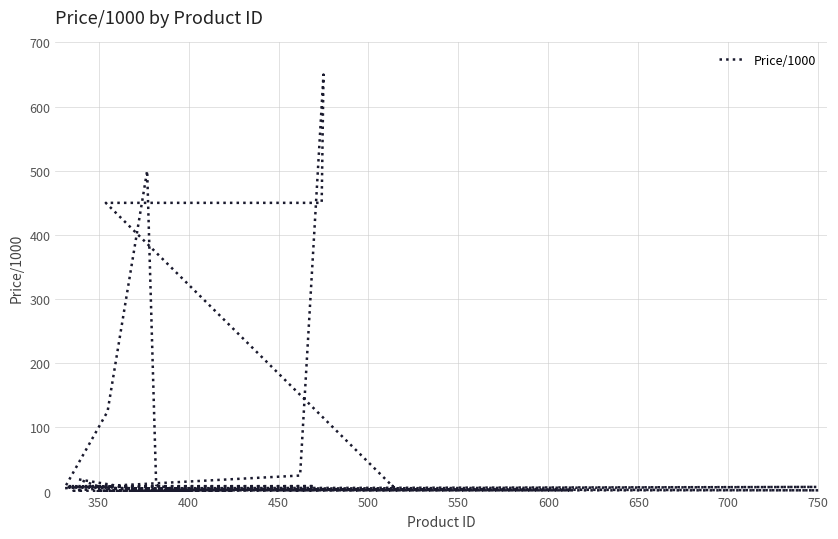

How many points are lower than both their immediate neighbors (excluding endpoints)?

11